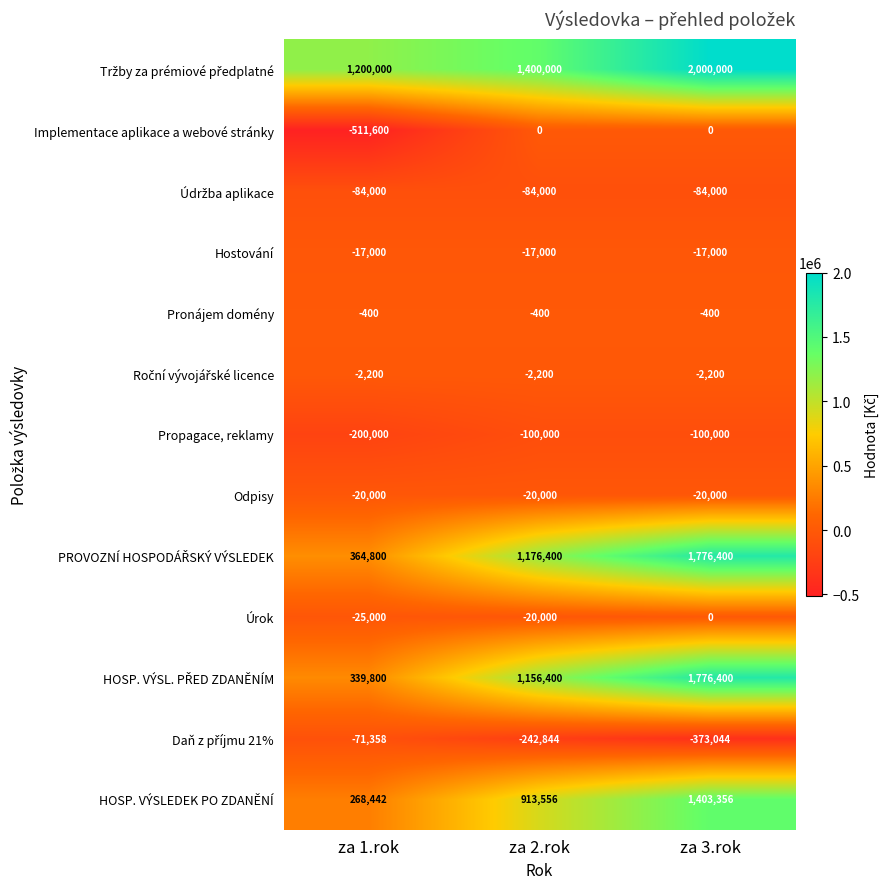

The Implementace aplikace a webové stránky series shows 0 at za 2.rok. True or false?

True